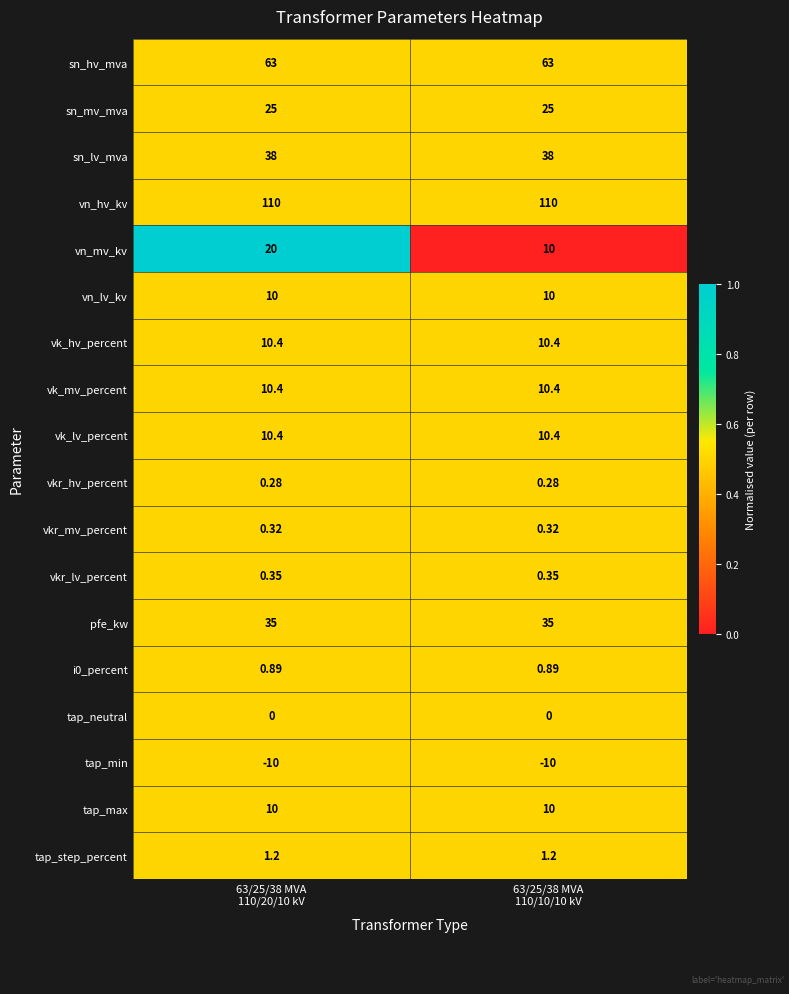

Reading left to right, extract all data points from this chart.

sn_hv_mva: 63/25/38 MVA
110/20/10 kV=63.0	63/25/38 MVA
110/10/10 kV=63.0
sn_mv_mva: 63/25/38 MVA
110/20/10 kV=25.0	63/25/38 MVA
110/10/10 kV=25.0
sn_lv_mva: 63/25/38 MVA
110/20/10 kV=38.0	63/25/38 MVA
110/10/10 kV=38.0
vn_hv_kv: 63/25/38 MVA
110/20/10 kV=110.0	63/25/38 MVA
110/10/10 kV=110.0
vn_mv_kv: 63/25/38 MVA
110/20/10 kV=20.0	63/25/38 MVA
110/10/10 kV=10.0
vn_lv_kv: 63/25/38 MVA
110/20/10 kV=10.0	63/25/38 MVA
110/10/10 kV=10.0
vk_hv_percent: 63/25/38 MVA
110/20/10 kV=10.4	63/25/38 MVA
110/10/10 kV=10.4
vk_mv_percent: 63/25/38 MVA
110/20/10 kV=10.4	63/25/38 MVA
110/10/10 kV=10.4
vk_lv_percent: 63/25/38 MVA
110/20/10 kV=10.4	63/25/38 MVA
110/10/10 kV=10.4
vkr_hv_percent: 63/25/38 MVA
110/20/10 kV=0.3	63/25/38 MVA
110/10/10 kV=0.3
vkr_mv_percent: 63/25/38 MVA
110/20/10 kV=0.3	63/25/38 MVA
110/10/10 kV=0.3
vkr_lv_percent: 63/25/38 MVA
110/20/10 kV=0.3	63/25/38 MVA
110/10/10 kV=0.3
pfe_kw: 63/25/38 MVA
110/20/10 kV=35.0	63/25/38 MVA
110/10/10 kV=35.0
i0_percent: 63/25/38 MVA
110/20/10 kV=0.9	63/25/38 MVA
110/10/10 kV=0.9
tap_neutral: 63/25/38 MVA
110/20/10 kV=0.0	63/25/38 MVA
110/10/10 kV=0.0
tap_min: 63/25/38 MVA
110/20/10 kV=-10.0	63/25/38 MVA
110/10/10 kV=-10.0
tap_max: 63/25/38 MVA
110/20/10 kV=10.0	63/25/38 MVA
110/10/10 kV=10.0
tap_step_percent: 63/25/38 MVA
110/20/10 kV=1.2	63/25/38 MVA
110/10/10 kV=1.2